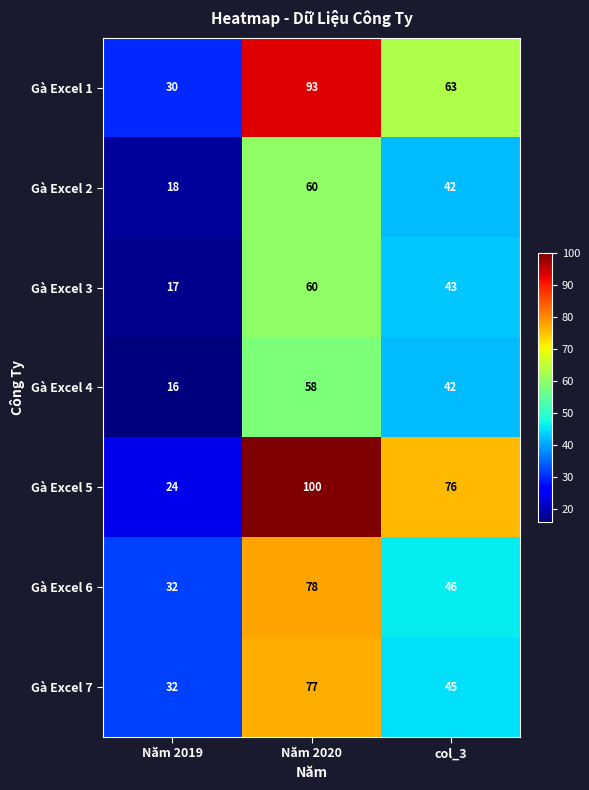

Read the Gà Excel 5 value at Năm 2020, to the nearest 5.

100